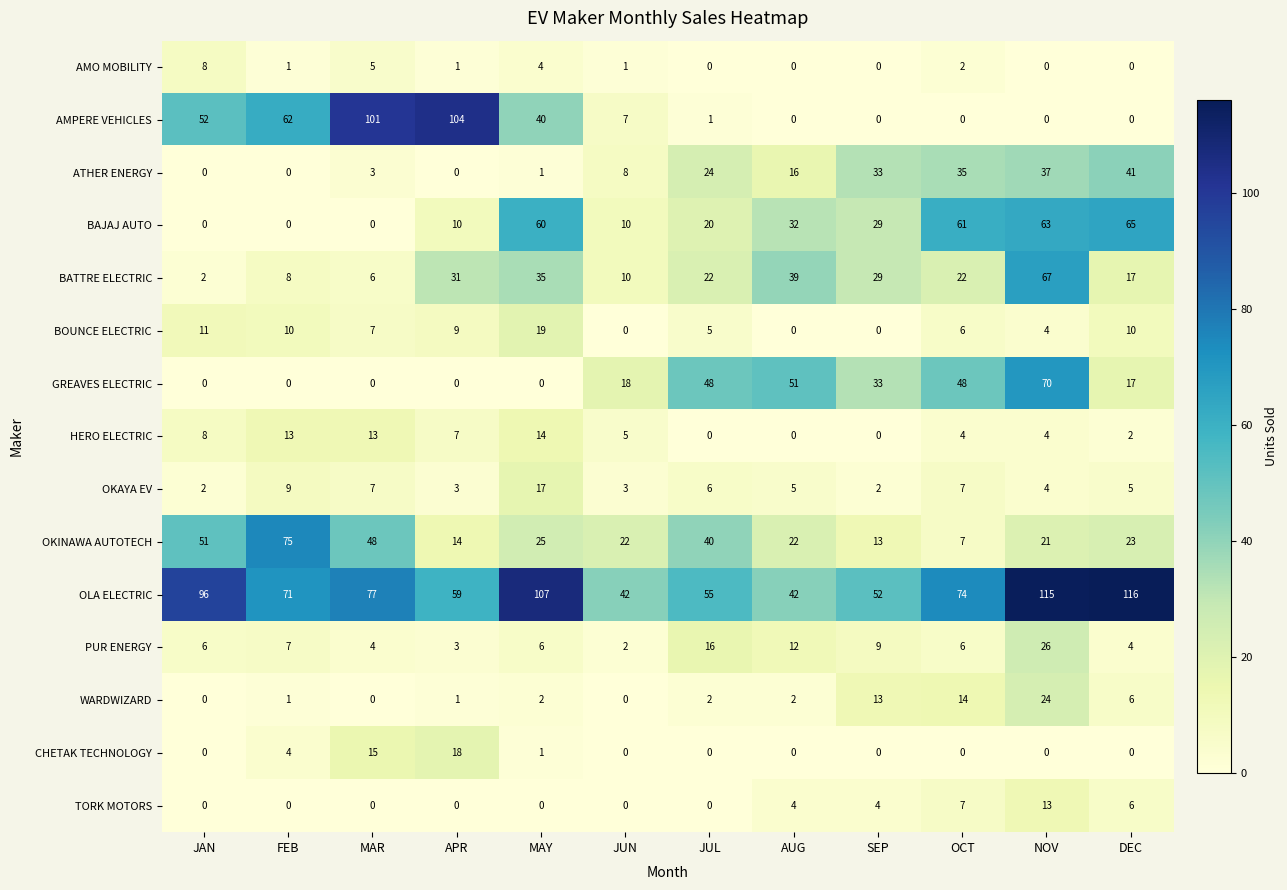

At which category is the sum across all series the highest?

NOV